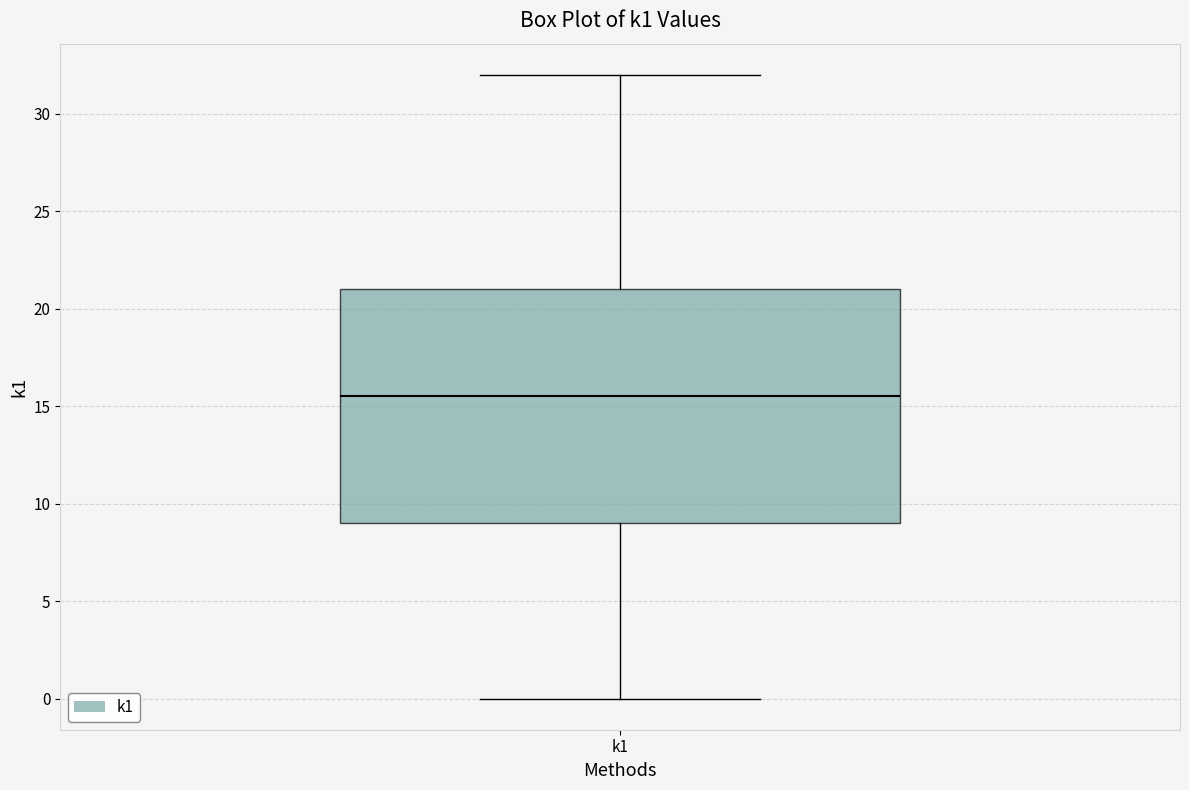

Read this box plot against the y-axis: the position of the median line, the range covered by the box, and the ends of both whiskers. The values are not printed on the chart, so give them approximately, as read against the axis.

median 15.5, box 9.0 to 21.0, whiskers 0.0 to 32.0